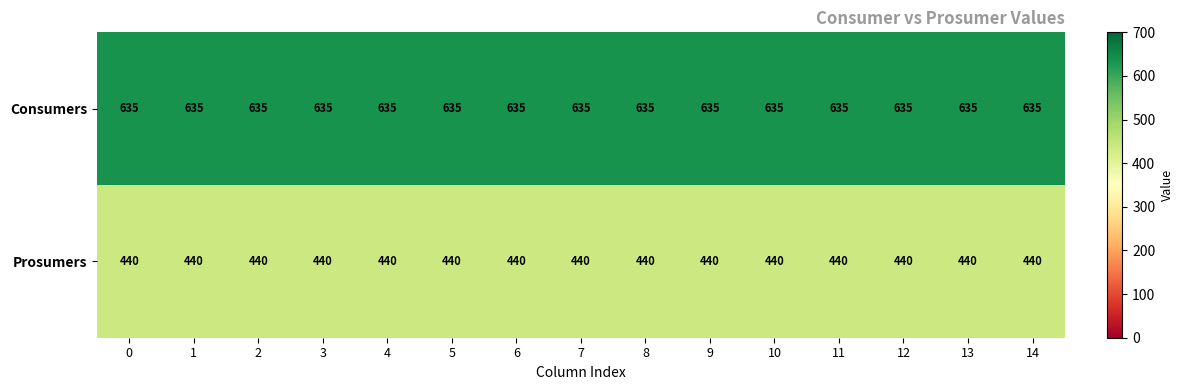

What is the spread (max minus min) of values at 4?

195